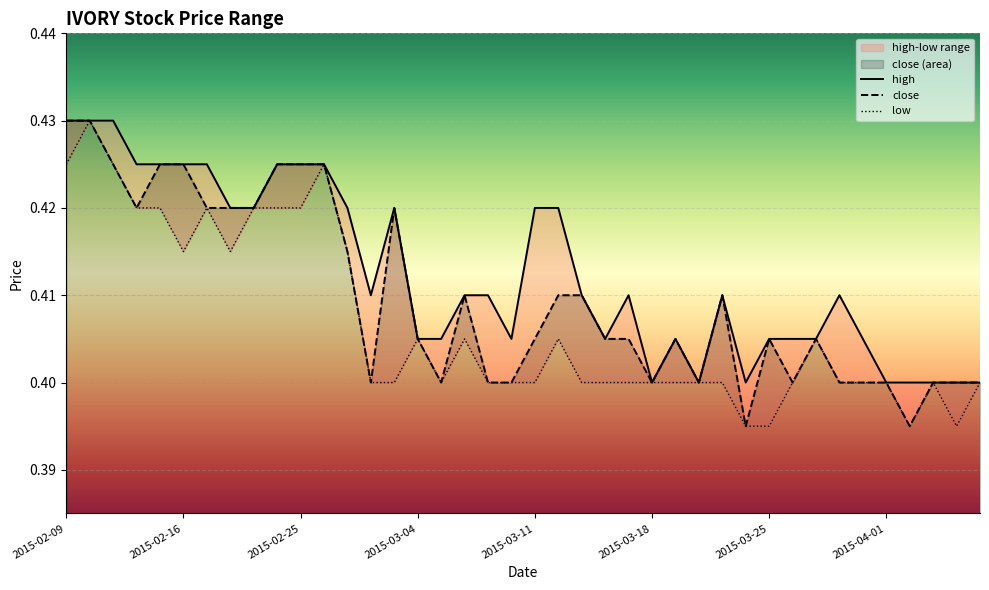

What is the label of the 23rd point from the right?

2015-03-06